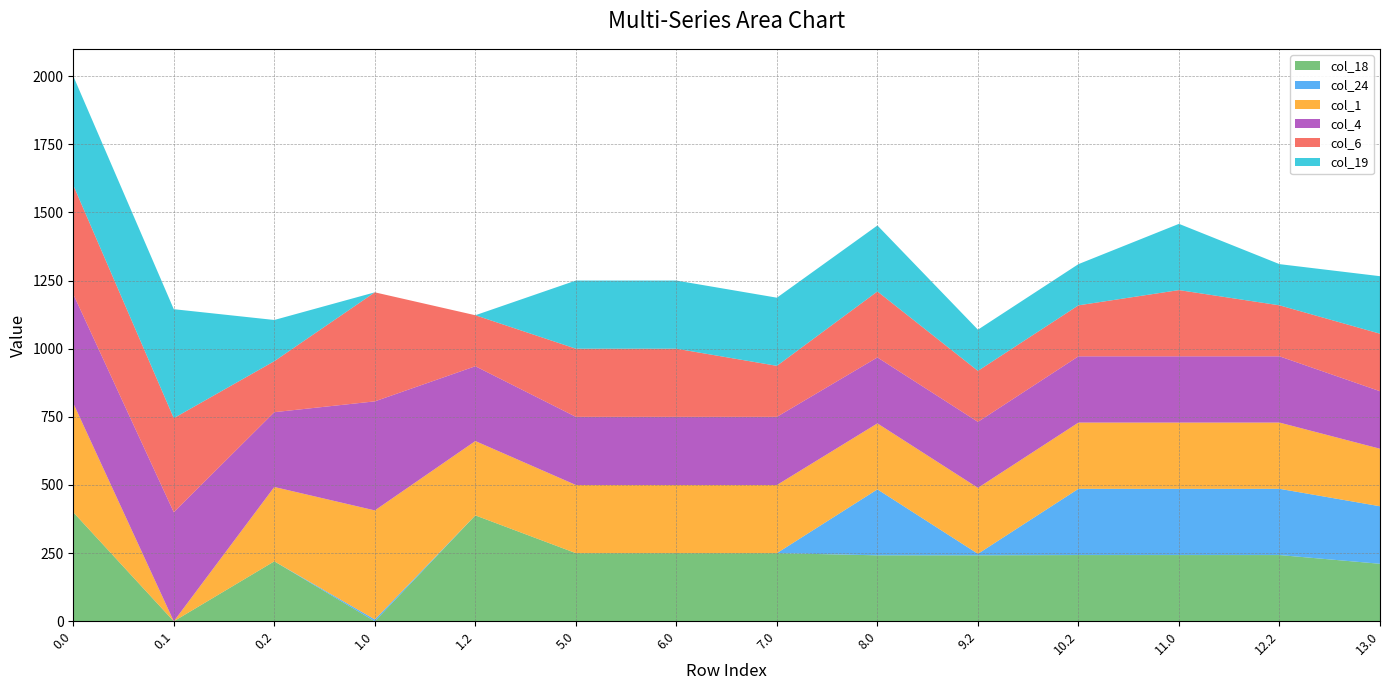

Reading left to right, extract all data points from this chart.

col_18: 0.0=400.0	0.1=0.0	0.2=220.0	1.0=0.0	1.2=388.5	5.0=250.0	6.0=250.0	7.0=250.0	8.0=242.0	9.2=242.0	10.2=243.0	11.0=243.0	12.2=243.0	13.0=211.0
col_24: 0.0=0.0	0.1=0.0	0.2=0.0	1.0=6.8	1.2=0.0	5.0=0.0	6.0=0.0	7.0=0.0	8.0=242.0	9.2=5.5	10.2=243.0	11.0=243.0	12.2=243.0	13.0=211.0
col_1: 0.0=400.0	0.1=0.0	0.2=272.7	1.0=400.0	1.2=272.7	5.0=250.0	6.0=250.0	7.0=250.0	8.0=242.0	9.2=242.0	10.2=243.0	11.0=243.0	12.2=243.0	13.0=211.0
col_4: 0.0=400.0	0.1=400.0	0.2=274.4	1.0=400.0	1.2=274.4	5.0=250.0	6.0=250.0	7.0=250.0	8.0=242.0	9.2=242.0	10.2=243.0	11.0=243.0	12.2=243.0	13.0=211.0
col_6: 0.0=400.0	0.1=345.2	0.2=187.1	1.0=400.0	1.2=187.1	5.0=250.0	6.0=250.0	7.0=187.1	8.0=242.0	9.2=187.1	10.2=187.1	11.0=243.0	12.2=187.1	13.0=211.0
col_19: 0.0=400.0	0.1=399.7	0.2=151.1	1.0=0.0	1.2=0.0	5.0=250.0	6.0=250.0	7.0=250.0	8.0=242.0	9.2=151.1	10.2=151.1	11.0=243.0	12.2=151.1	13.0=211.0